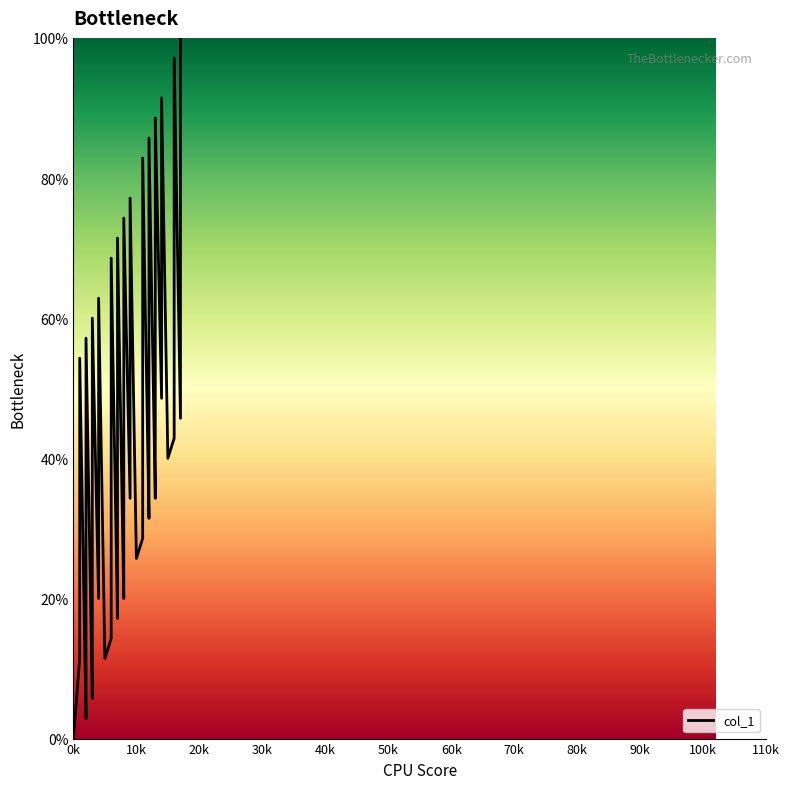

What is the difference between the maximum and minimum values?

100.0